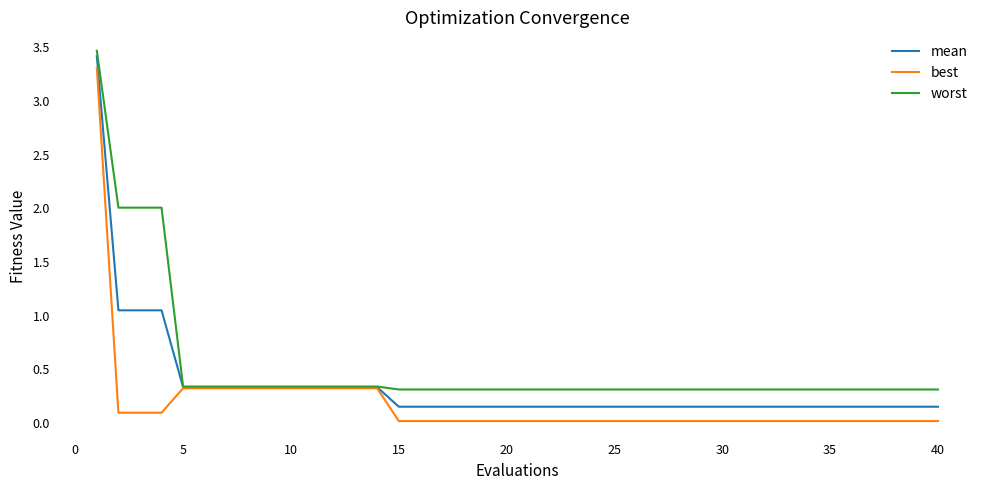

Which series has the largest total across all categories?

worst